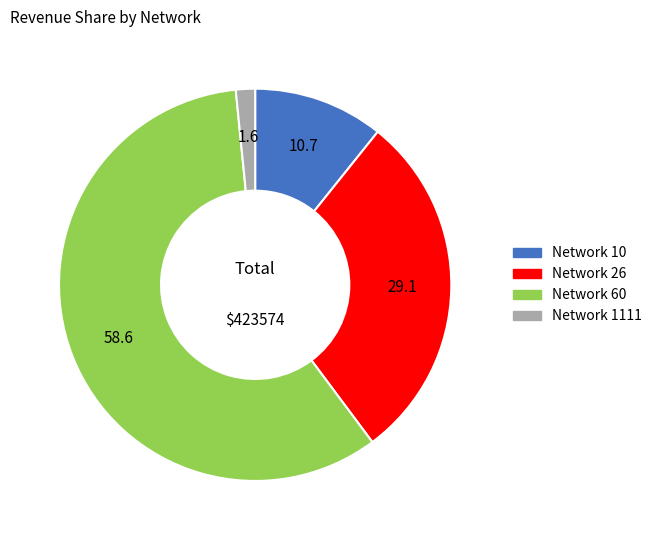

Between Network 10 and Network 1111, which is larger?

Network 10